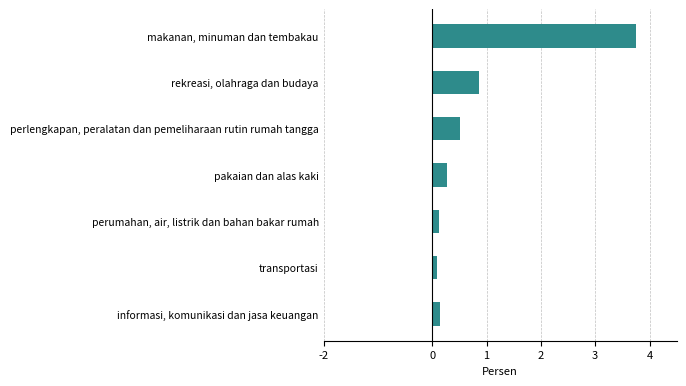

What is the change in value from perumahan, air, listrik dan bahan bakar rumah to perlengkapan, peralatan dan pemeliharaan rutin rumah tangga?

+0.4